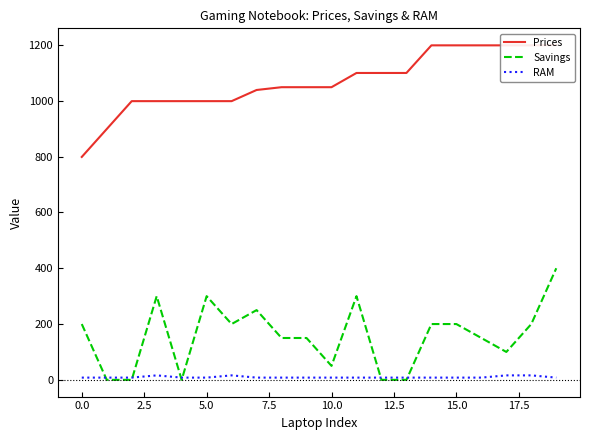

The value of Savings at 10.0 is 50. True or false?

True